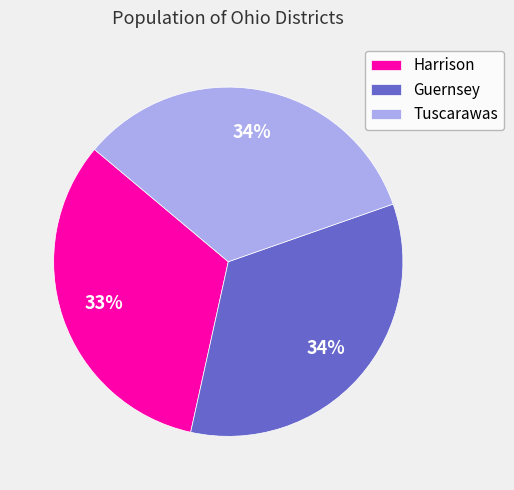

Is Guernsey the majority of the pie?

No